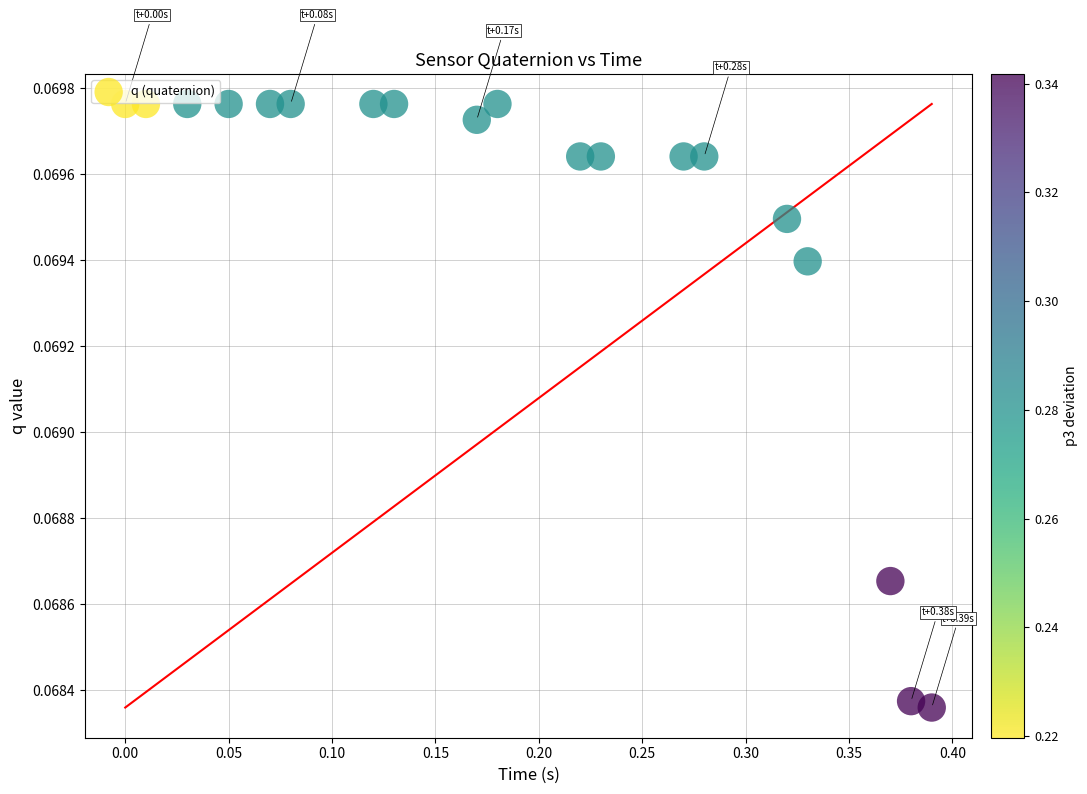

What is the range of X values (max minus min)?

0.4